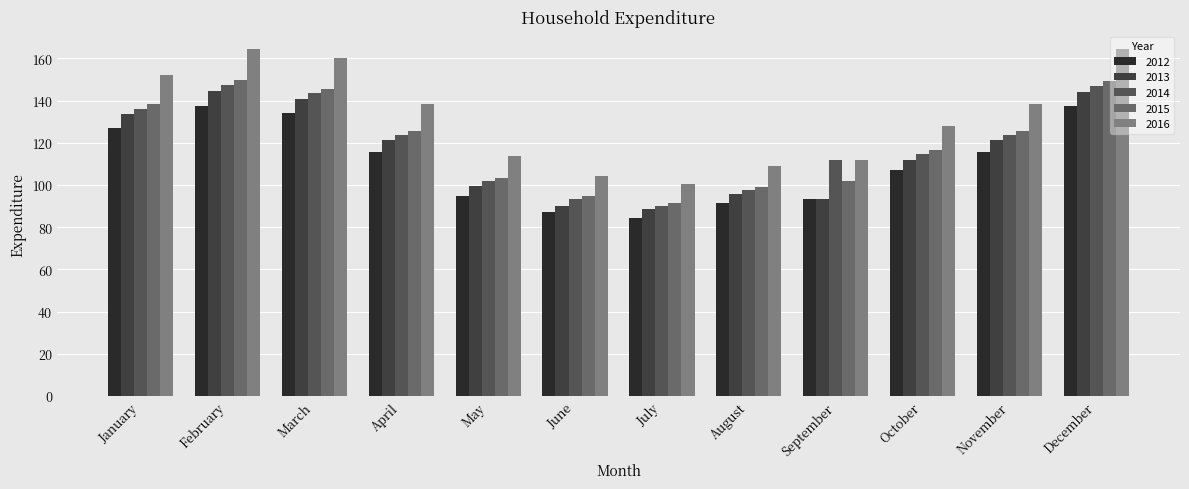

Reading left to right, what are all the values shown in this chart?

2012: January=127.2	February=137.7	March=134.0	April=115.6	May=95.0	June=87.3	July=84.2	August=91.3	September=93.6	October=107.1	November=115.6	December=137.4
2013: January=133.6	February=144.5	March=140.7	April=121.3	May=99.7	June=90.2	July=88.4	August=95.9	September=93.5	October=112.0	November=121.4	December=144.3
2014: January=136.2	February=147.4	March=143.5	April=123.8	May=101.7	June=93.5	July=90.2	August=97.8	September=112.0	October=114.7	November=123.8	December=147.2
2015: January=138.3	February=149.6	March=145.7	April=125.6	May=103.2	June=94.9	July=91.4	August=99.3	September=101.7	October=116.4	November=125.7	December=149.4
2016: January=152.1	February=164.6	March=160.3	April=138.2	May=113.6	June=104.4	July=100.7	August=109.2	September=111.9	October=128.0	November=138.3	December=164.3